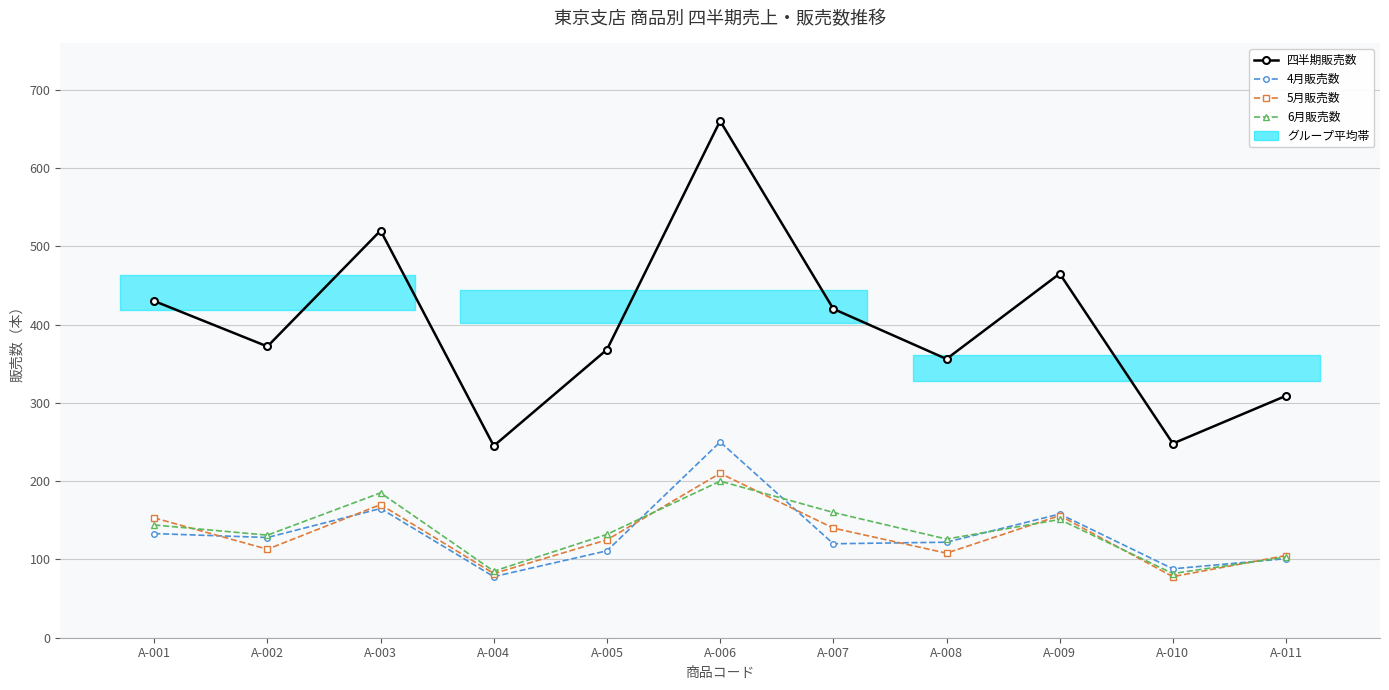

What is the difference between the maximum and minimum values in the 6月販売数 series?

118